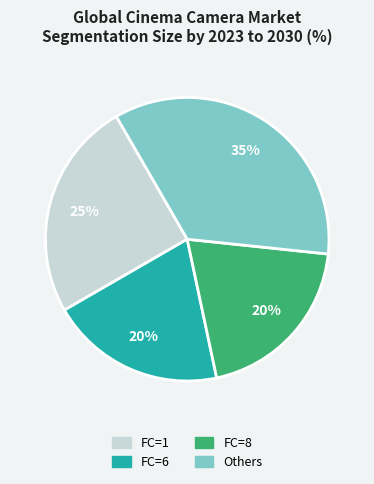

To the nearest percent, what is the average slice percentage?

25%